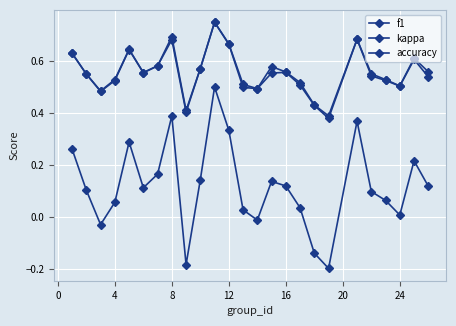

How many data points in kappa are less than 0?

5